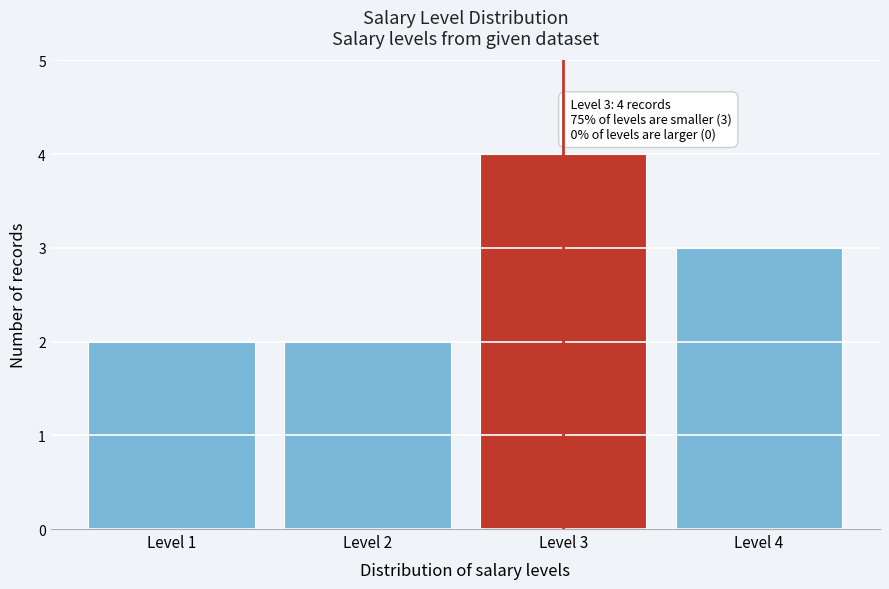

Reading left to right, extract all data points from this chart.

2	2	4	3